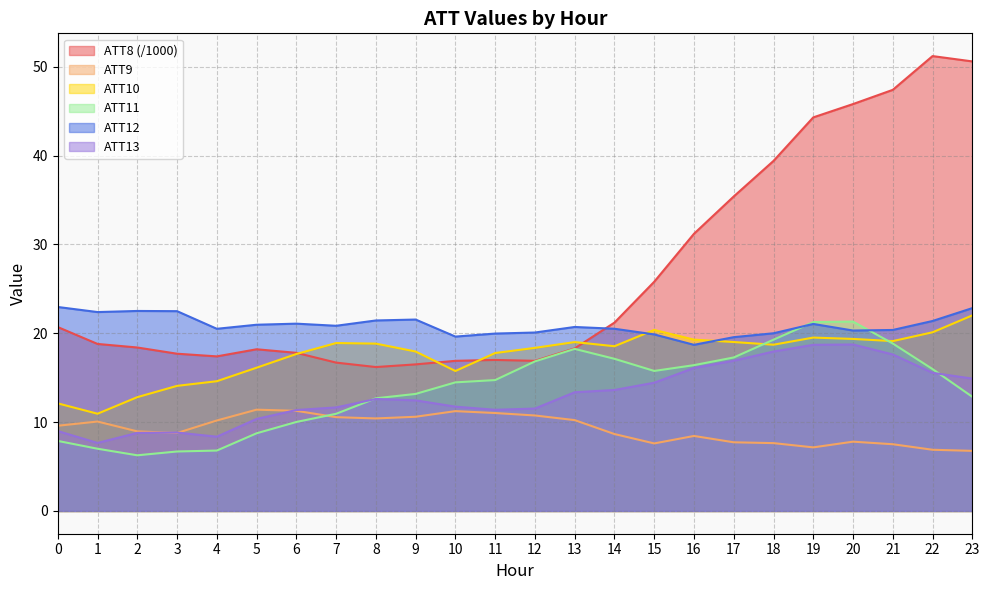

True or false: ATT13 and ATT8 intersect in this chart.

False